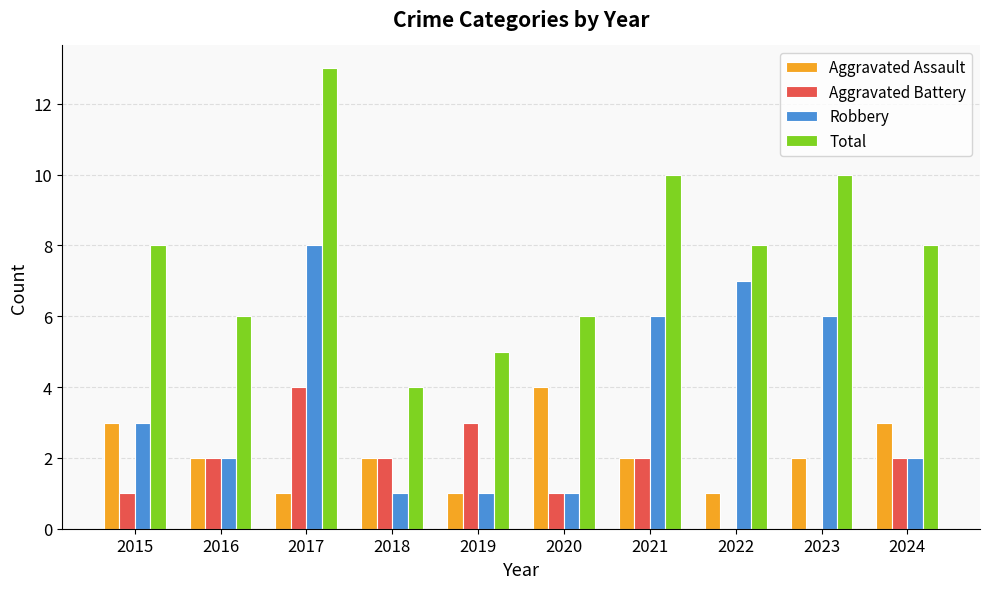

Which series has the largest total across all categories?

Total